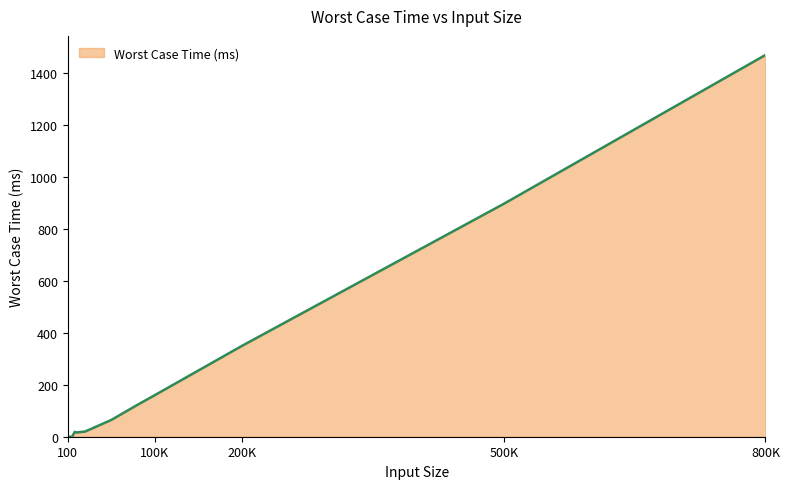

What is the maximum value shown in the chart?

1469.2